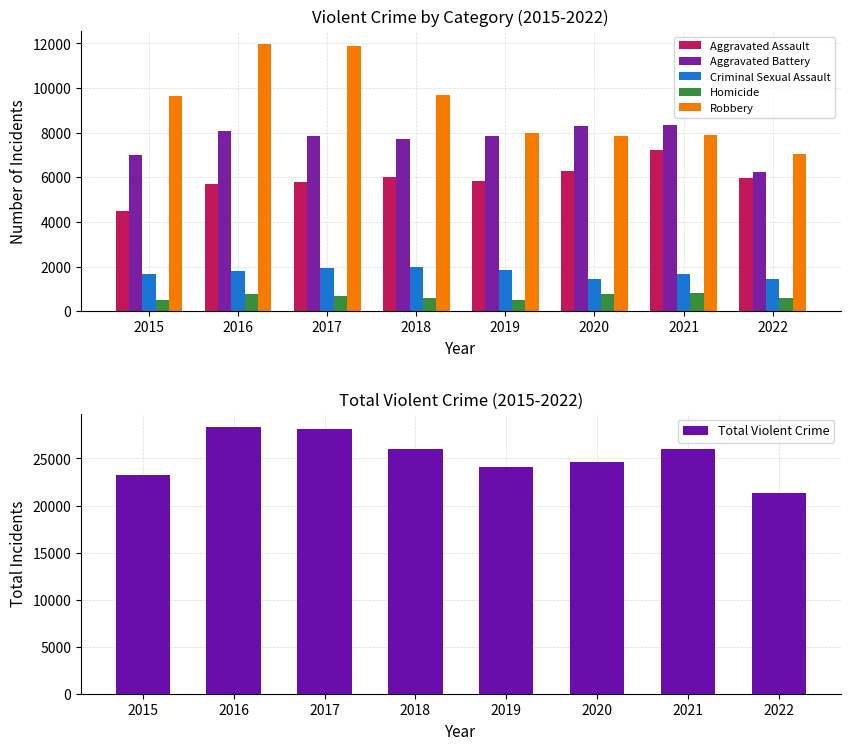

Between 2016 and 2015, which is larger?

2016